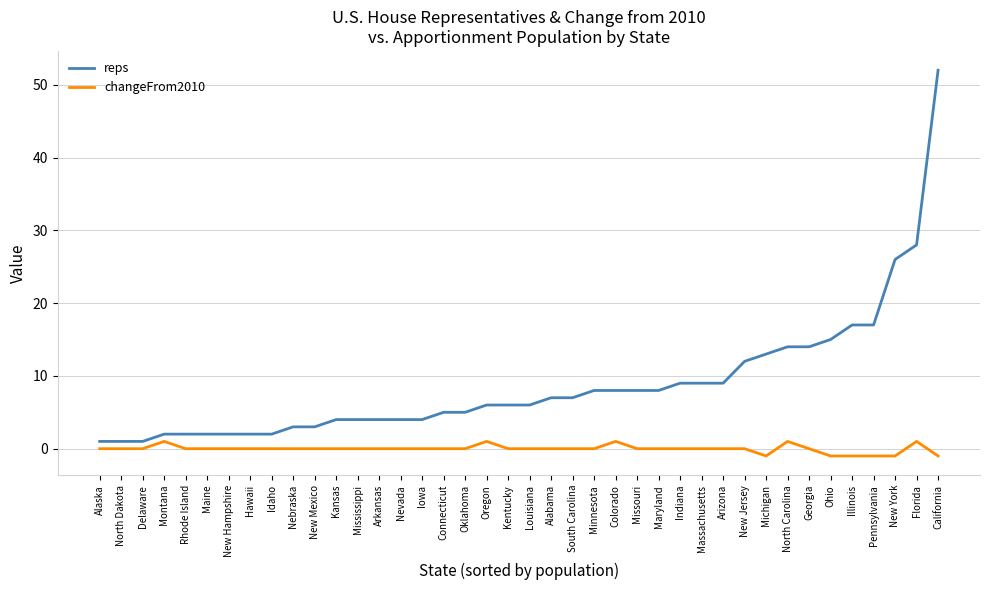

The reps series shows 12 at New Jersey. True or false?

True